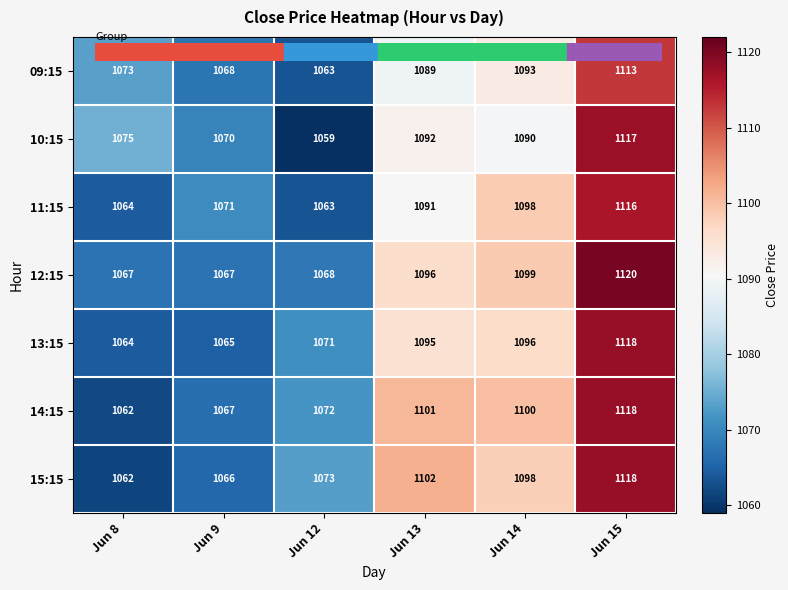

Which category has the highest value in the 11:15 series?

Jun 15